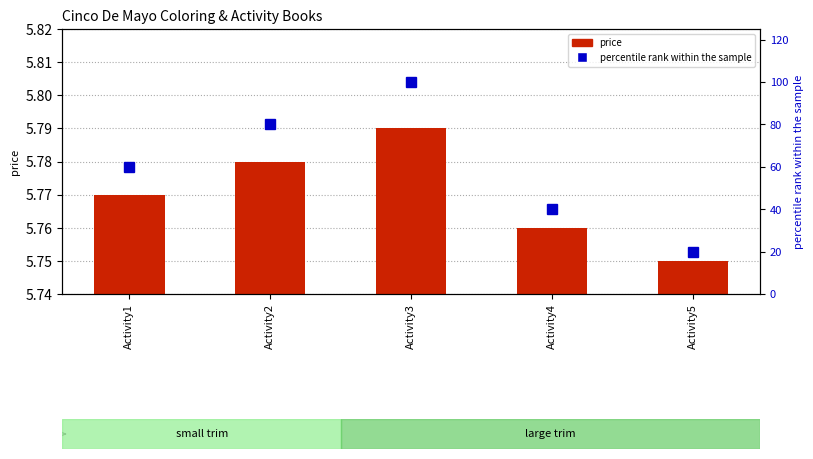

The value of percentile rank within the sample at Activity5 is 20.0. True or false?

True